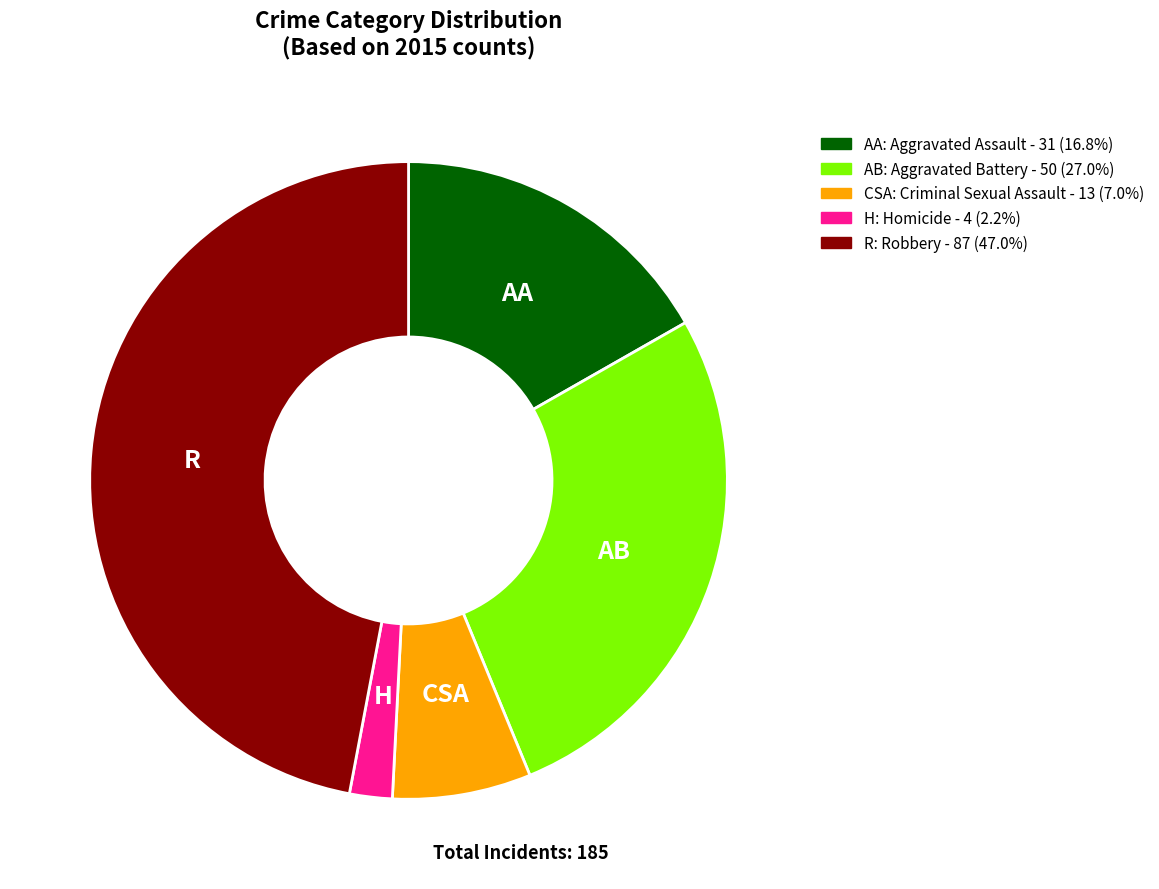

Is there a majority slice in this chart?

No